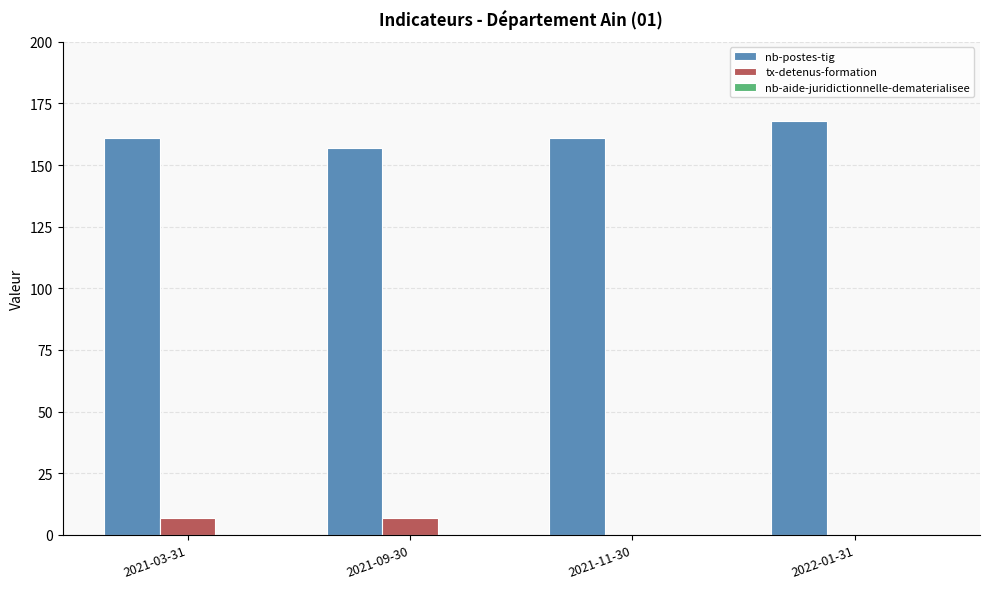

What is the sum of all nb-postes-tig values?

647